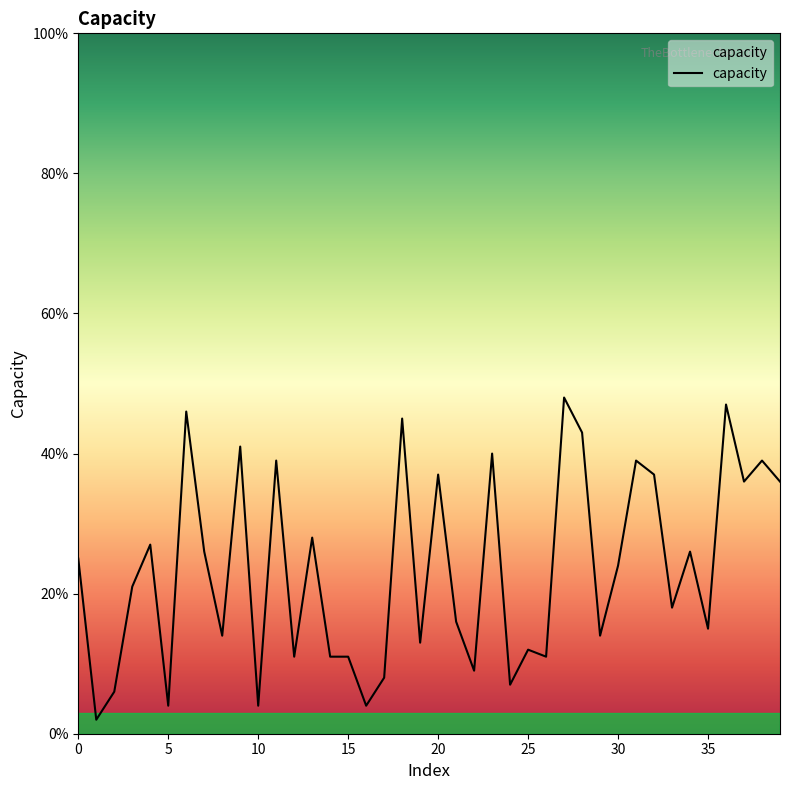

What is the difference between the maximum and minimum values?

46